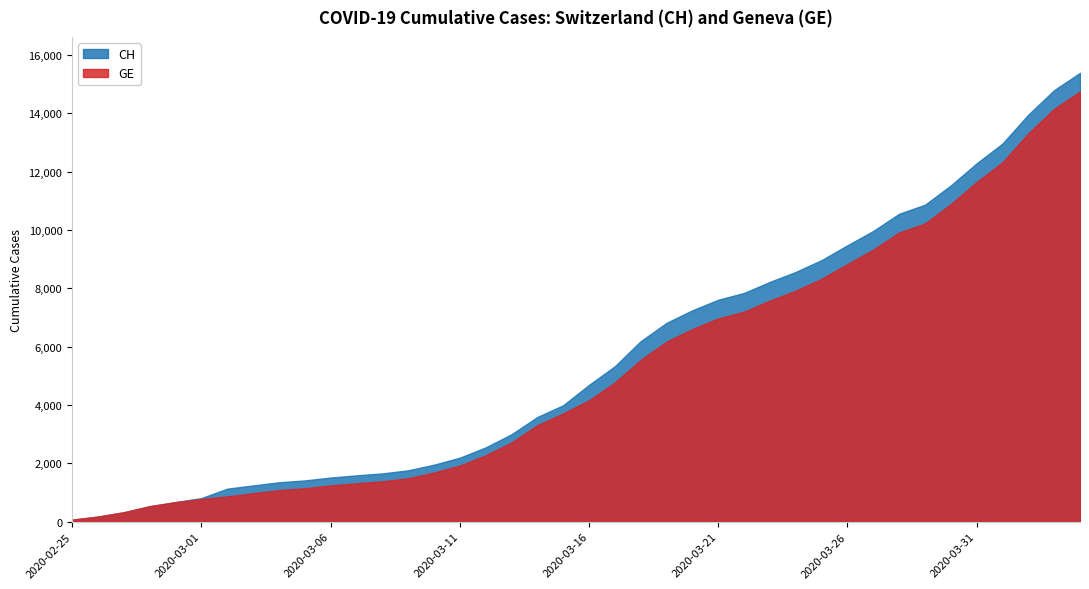

True or false: GE and CH intersect in this chart.

False